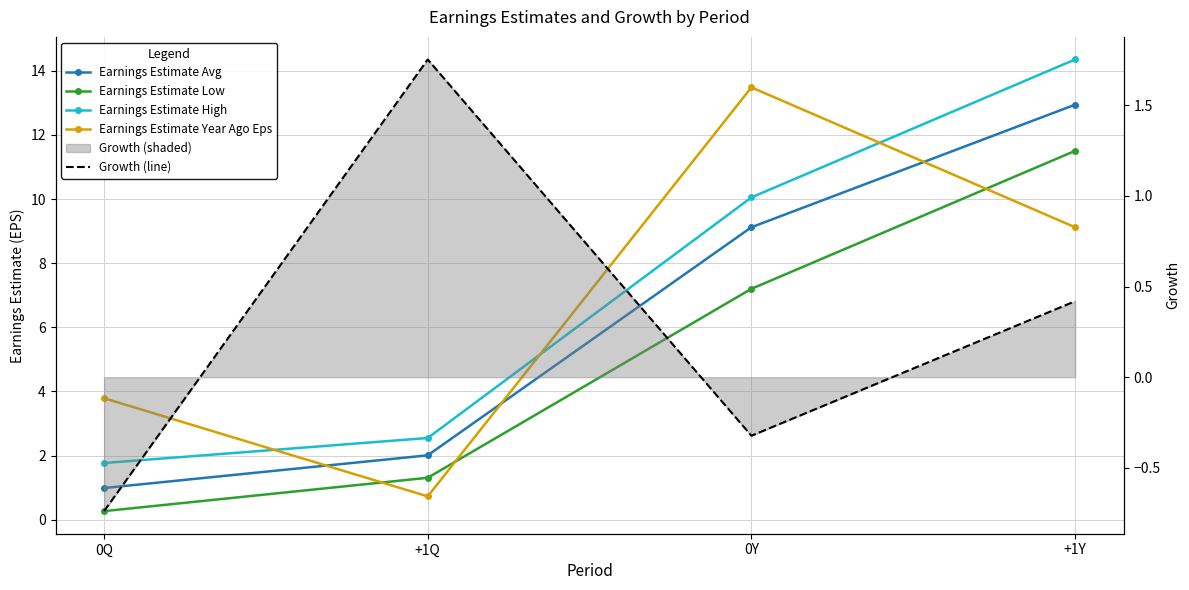

The Earnings Estimate High series shows 10.1 at 0Y. True or false?

True